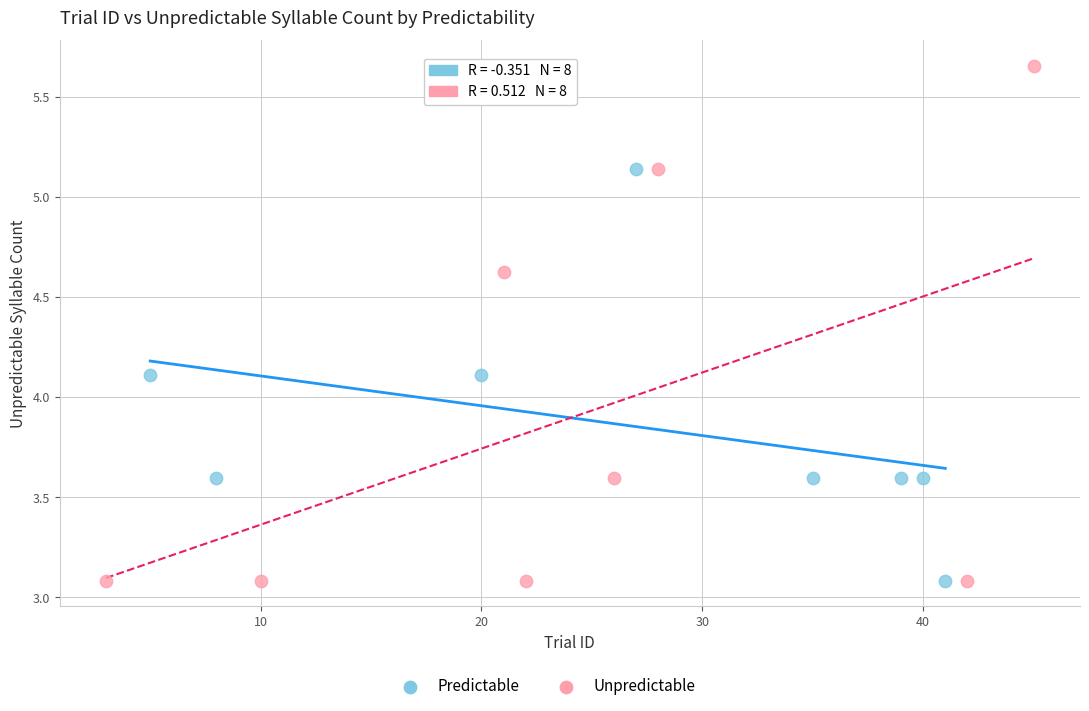

Which series reaches the maximum Y coordinate?

Unpredictable